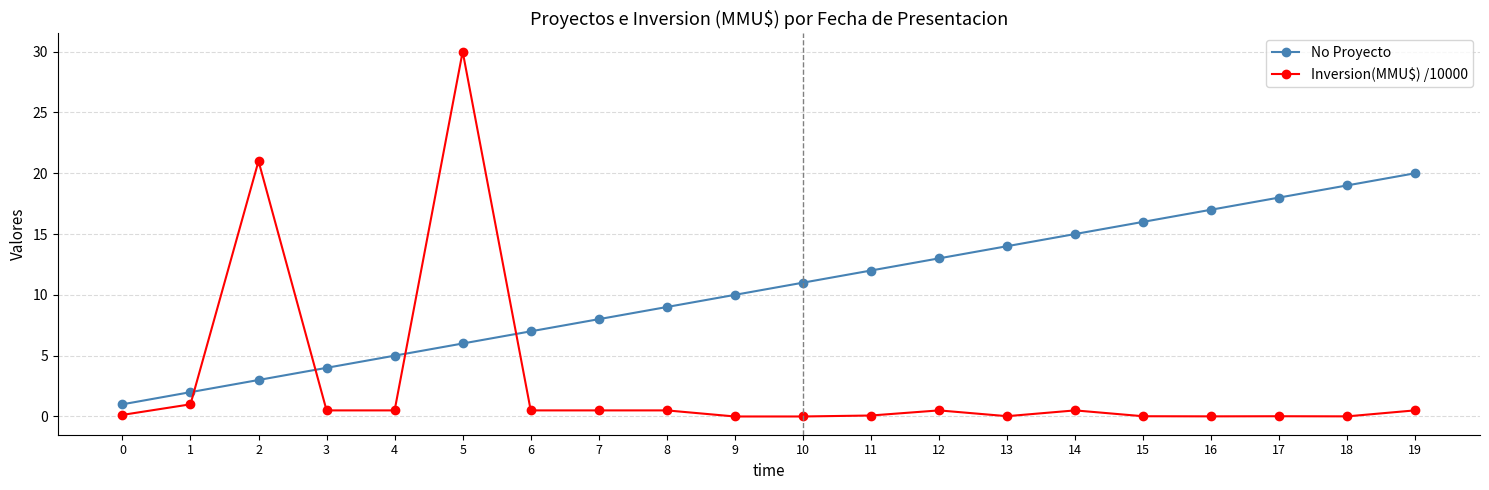

At which category is the sum across all series the highest?

5